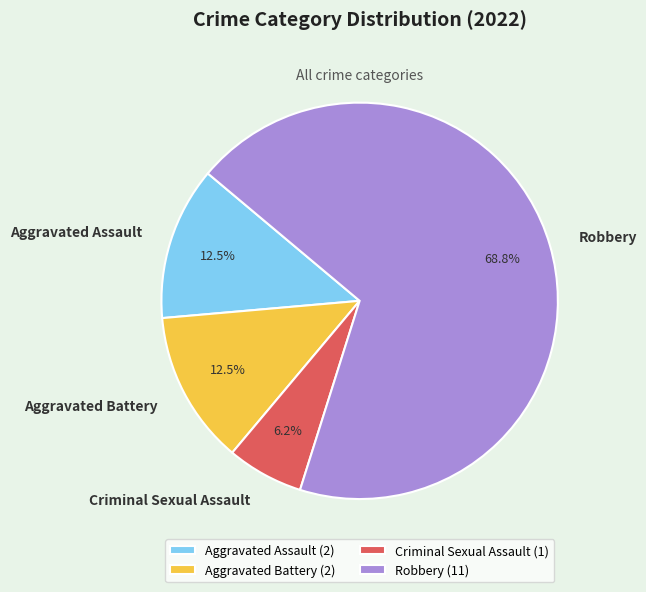

Is the sum of Aggravated Assault and Criminal Sexual Assault greater than half?

No